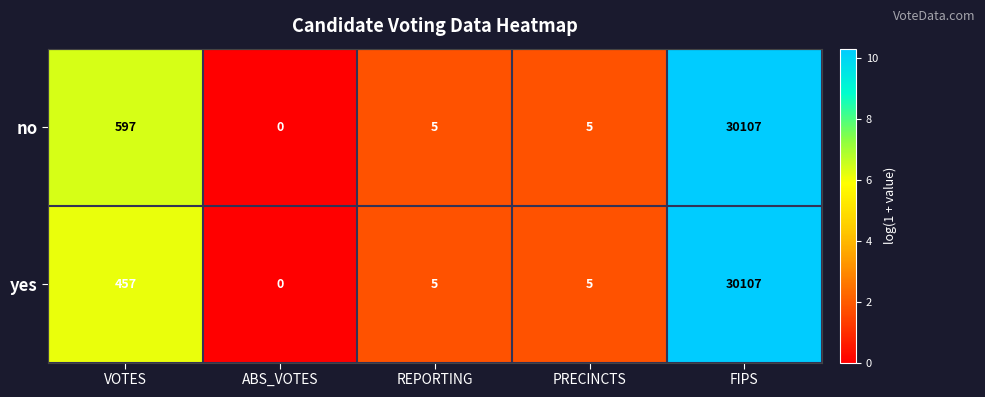

What is the highest value of the no series?

30107